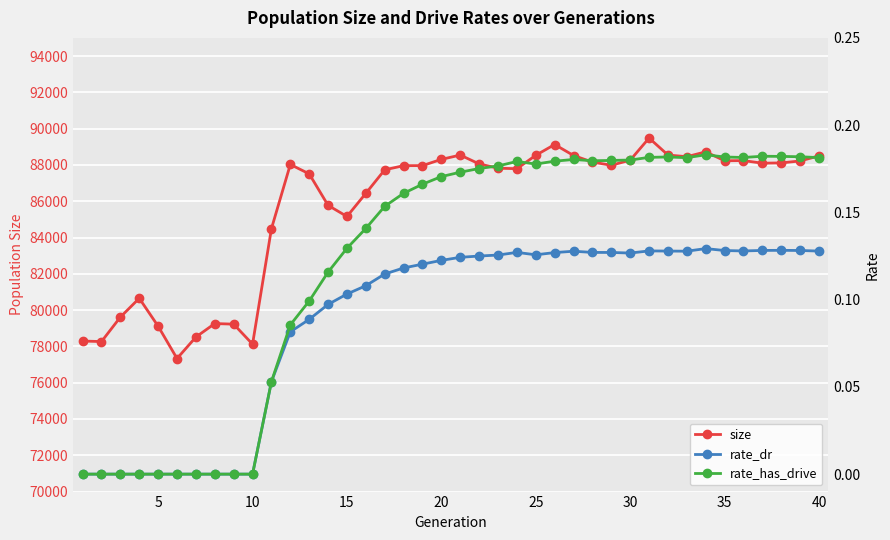

True or false: size has more than 0 interior local peaks.

True